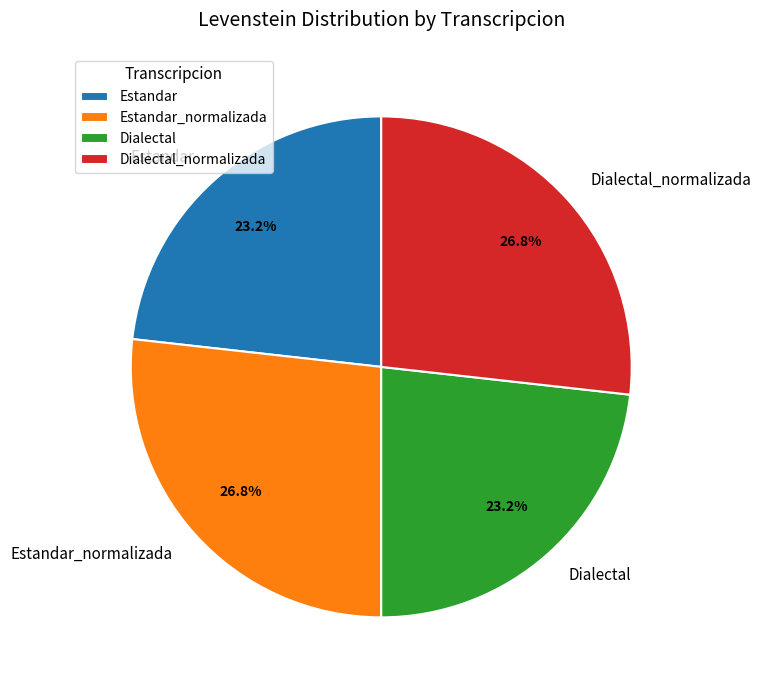

Between Dialectal and Dialectal_normalizada, which is larger?

Dialectal_normalizada